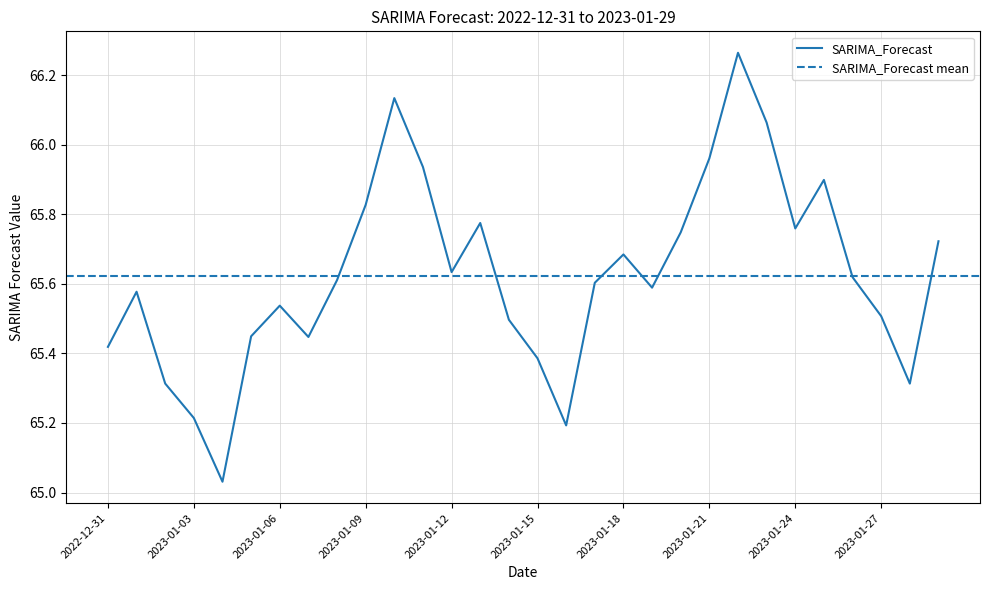

What position from the right is 2023-01-10?

20